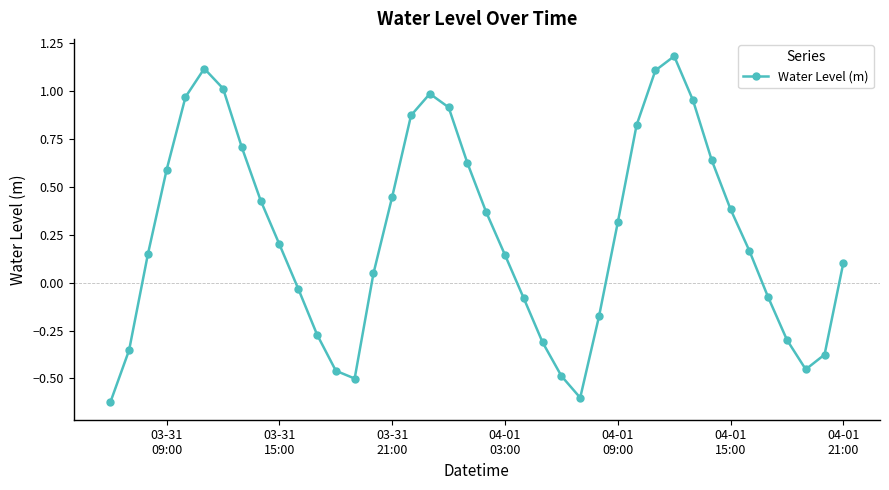

How many points are lower than both their immediate neighbors (excluding endpoints)?

3